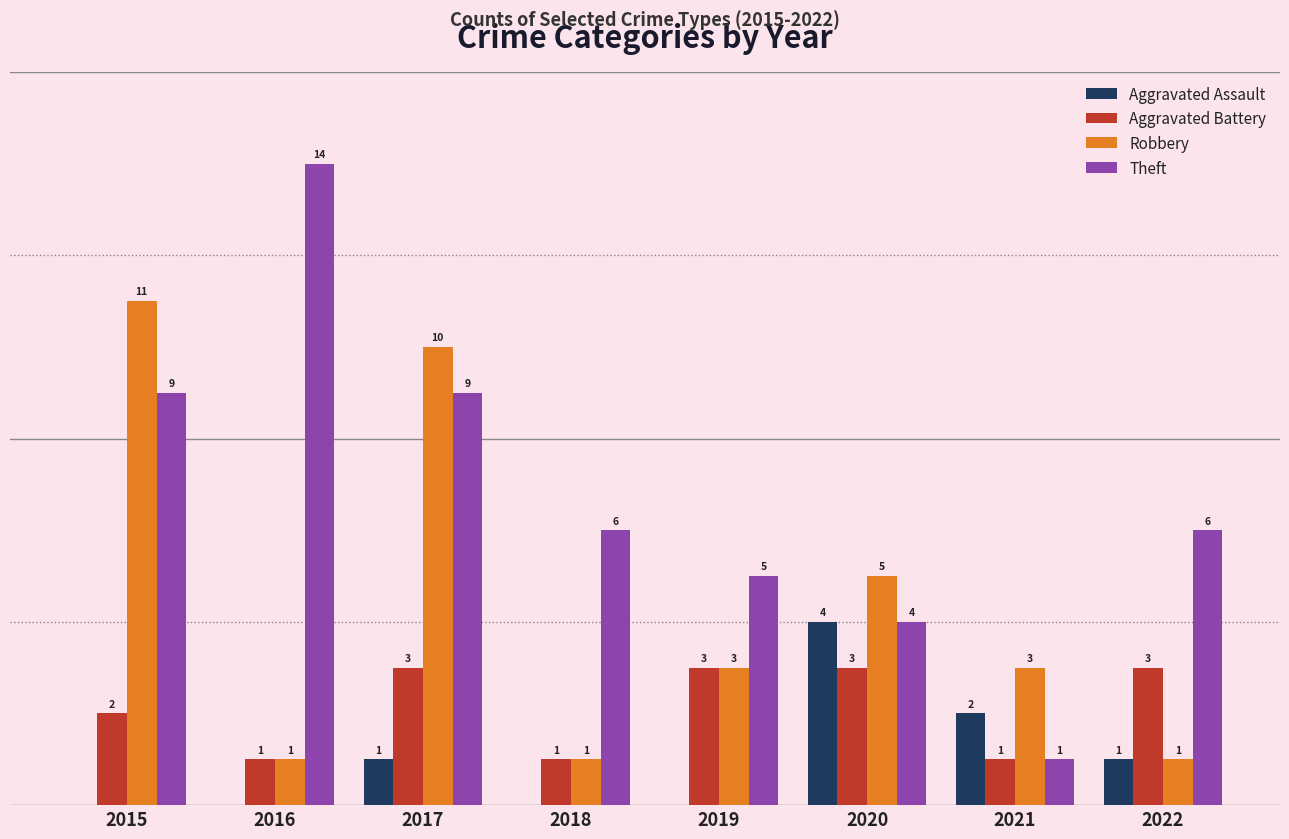

Which series has the largest total across all categories?

Theft